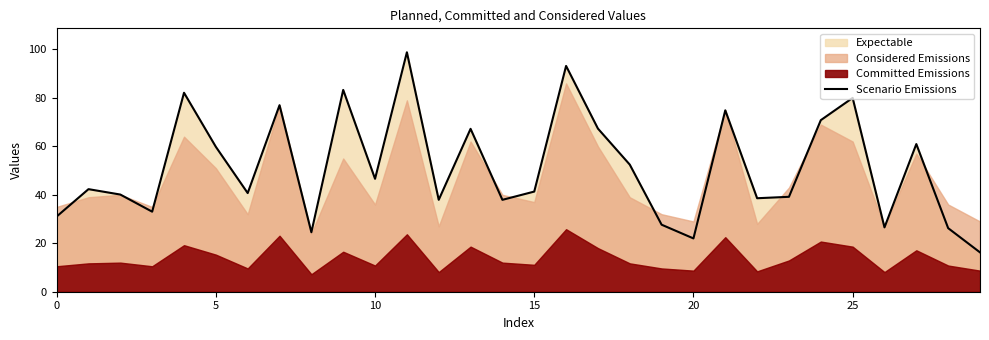

What is the change in value from 10 to 14?

-8.7